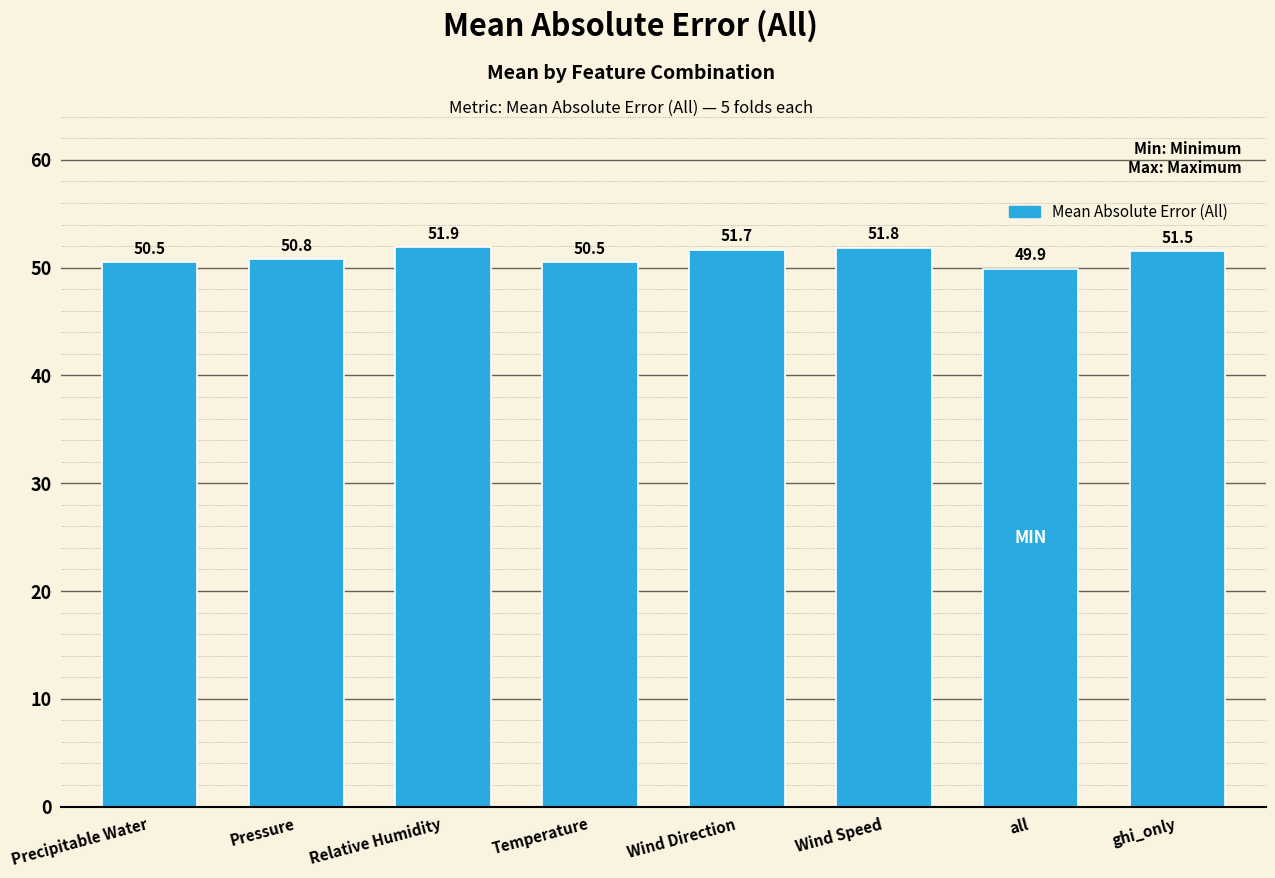

Reading left to right, transcribe all the data shown in this chart.

Precipitable Water=50.5	Pressure=50.8	Relative Humidity=51.9	Temperature=50.5	Wind Direction=51.7	Wind Speed=51.8	all=49.9	ghi_only=51.5